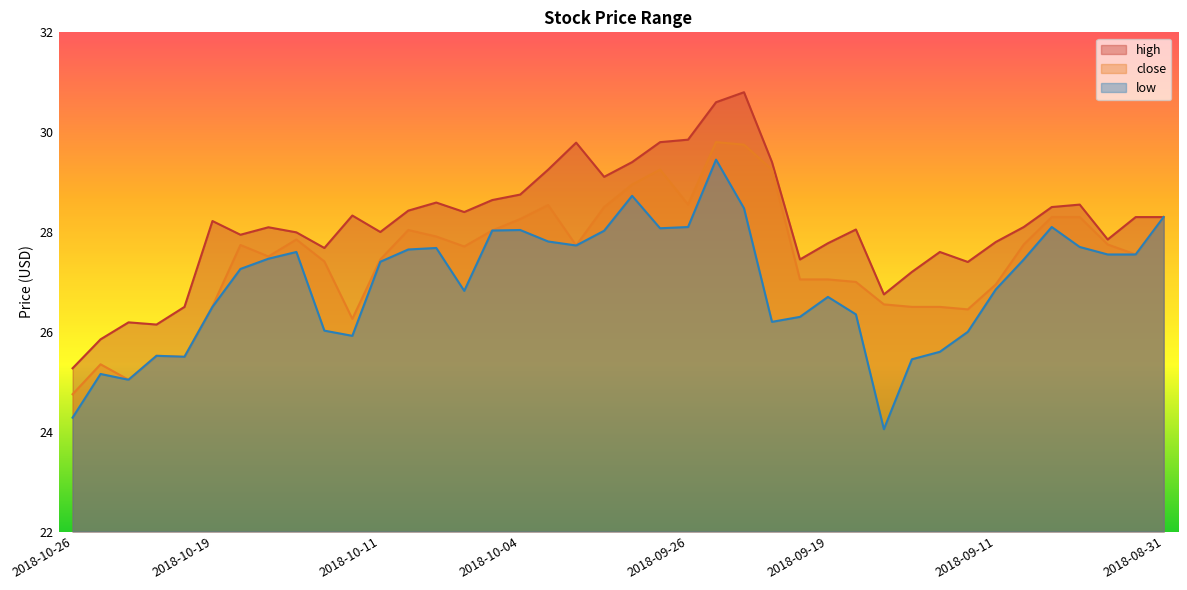

Which series has the largest total across all categories?

high